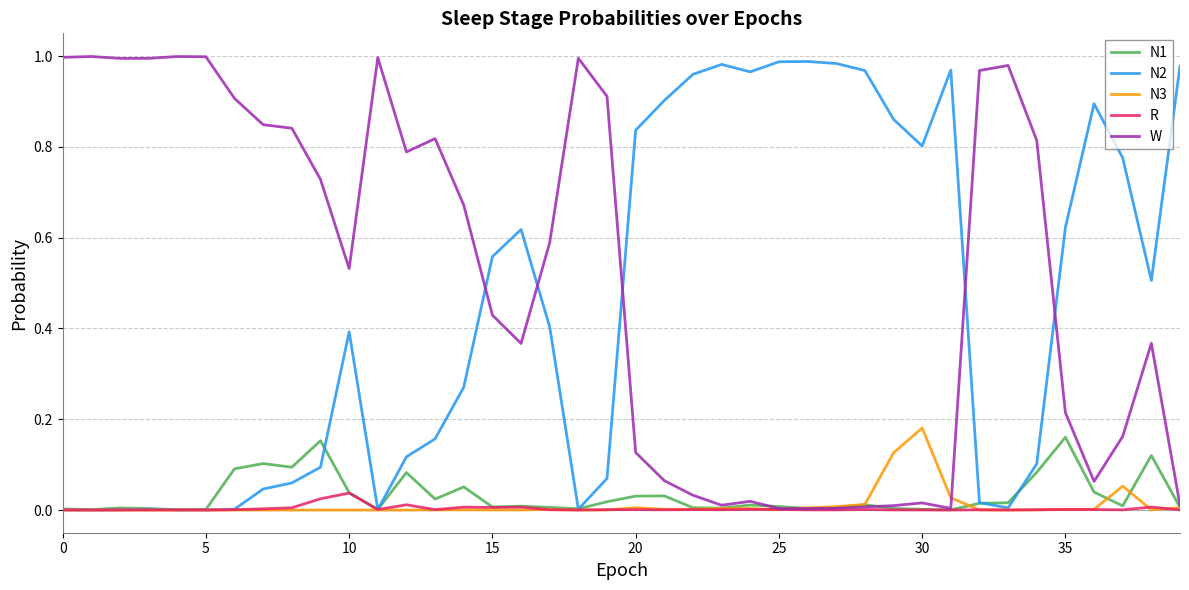

Which series has the largest total across all categories?

W